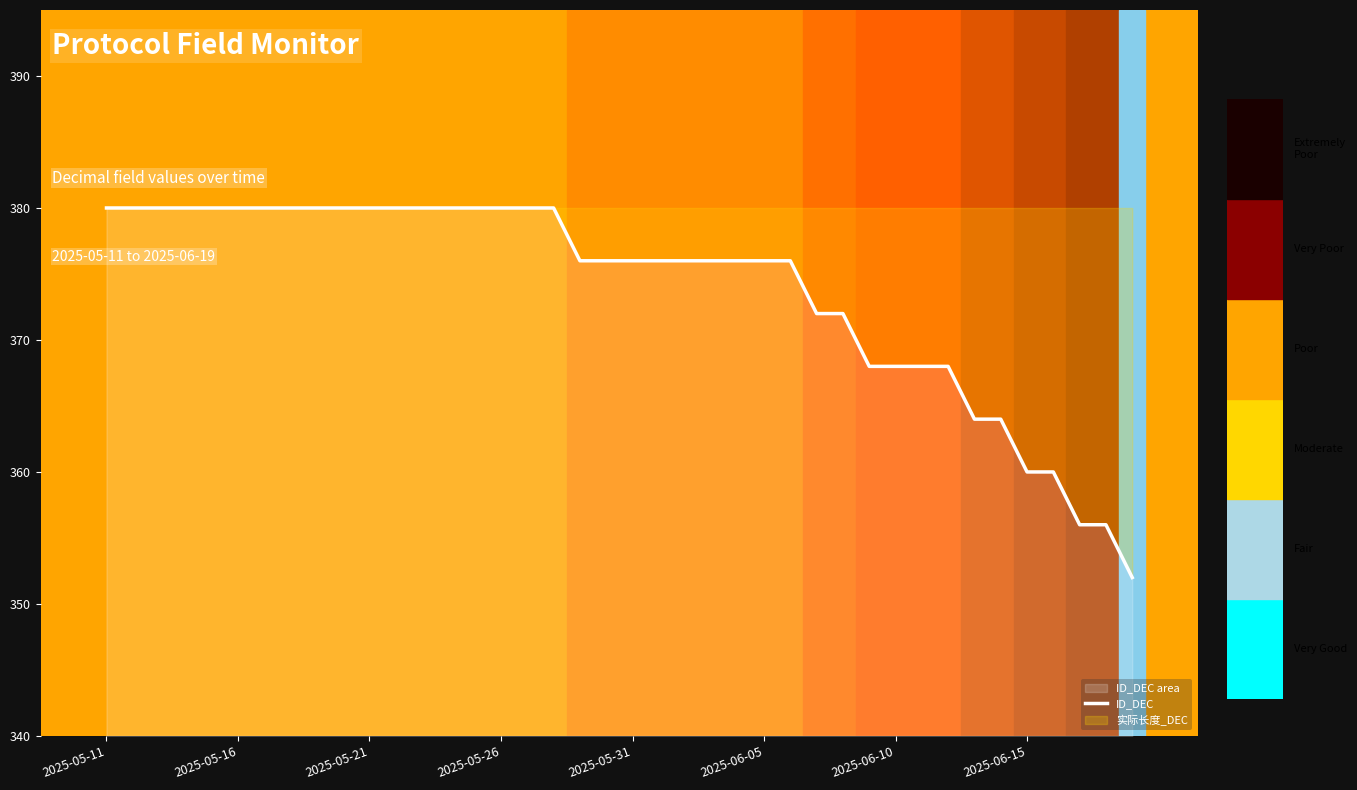

What position from the right is 28?

12